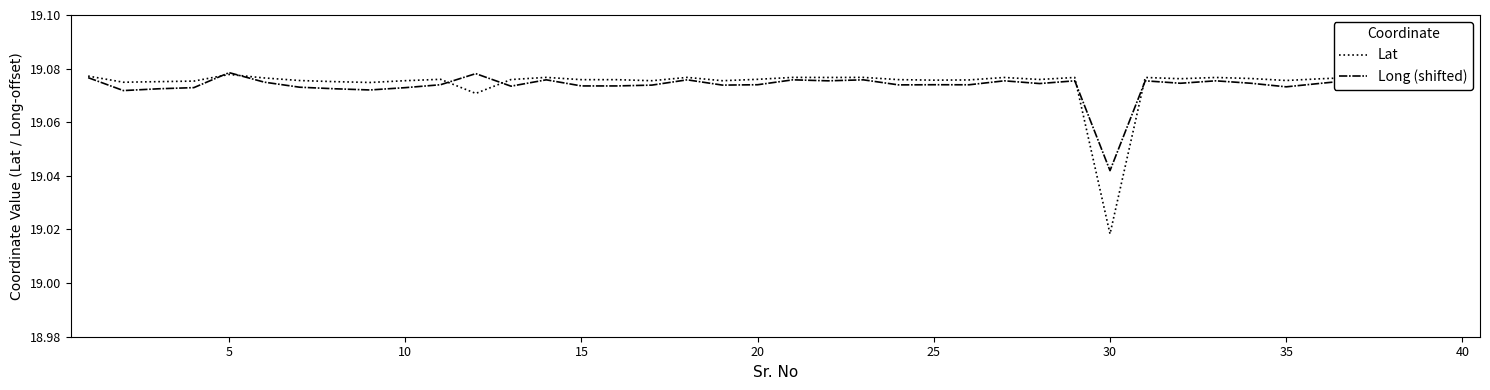

Which series has the widest spread of values?

Lat